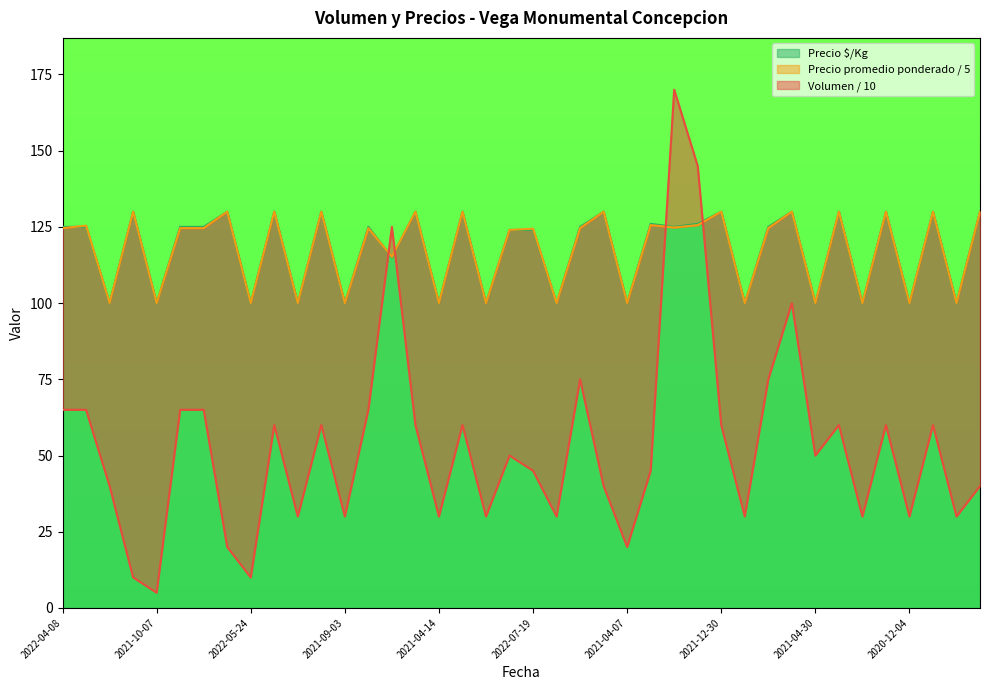

Is it true that Precio $/Kg equals 59 at 2021-04-07?

False